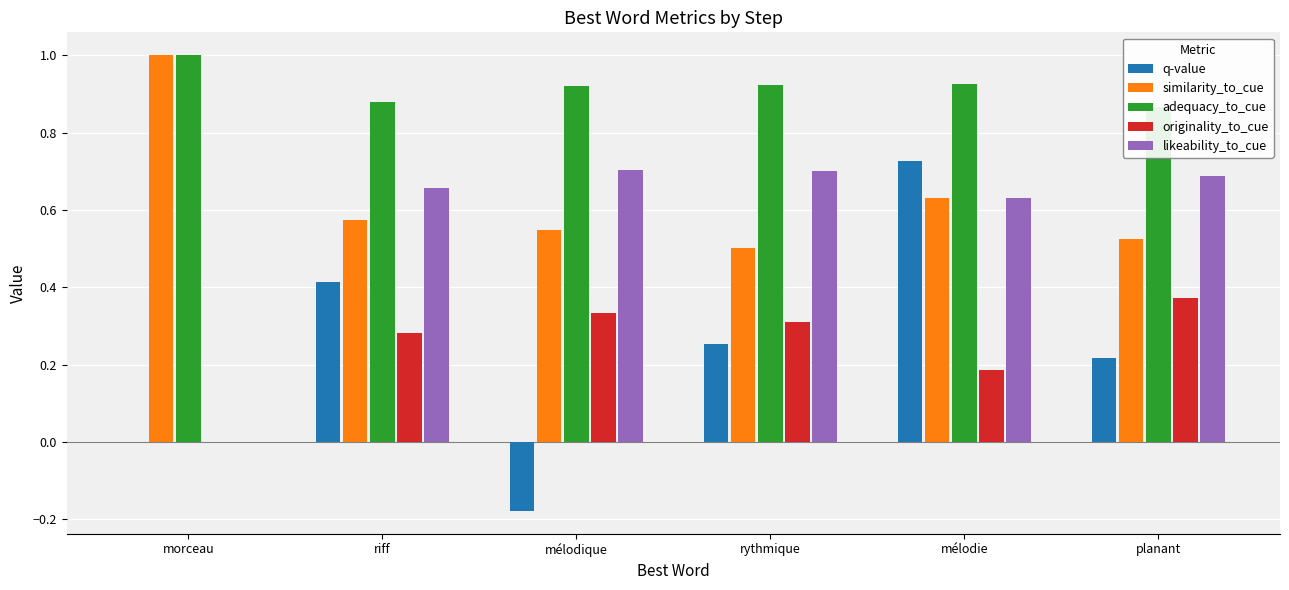

What is the total value across all series at planant?

2.7